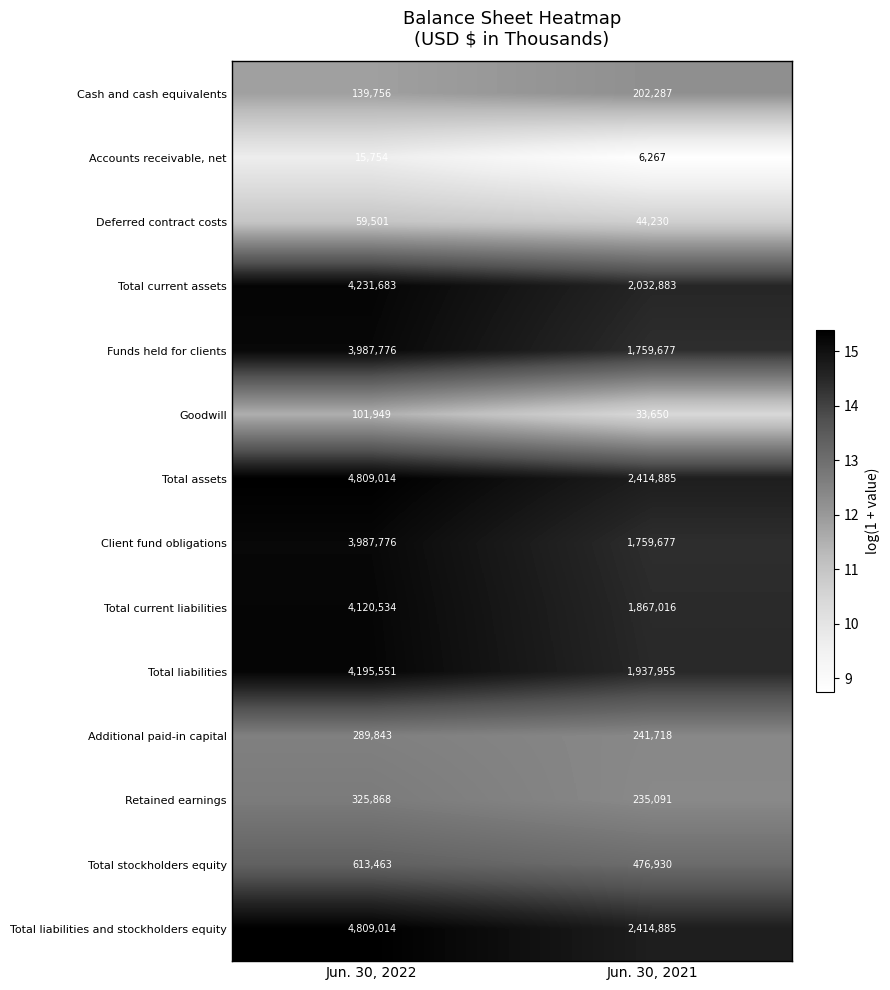

Reading right to left, transcribe all the data shown in this chart.

Cash and cash equivalents: 202287	139756
Accounts receivable, net: 6267	15754
Deferred contract costs: 44230	59501
Total current assets: 2032883	4231683
Funds held for clients: 1759677	3987776
Goodwill: 33650	101949
Total assets: 2414885	4809014
Client fund obligations: 1759677	3987776
Total current liabilities: 1867016	4120534
Total liabilities: 1937955	4195551
Additional paid-in capital: 241718	289843
Retained earnings: 235091	325868
Total stockholders equity: 476930	613463
Total liabilities and stockholders equity: 2414885	4809014